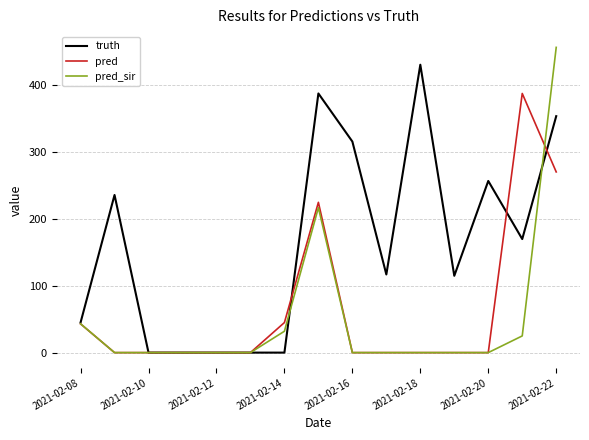

Rank the series by their maximum value, from lowest to highest.

pred, truth, pred_sir